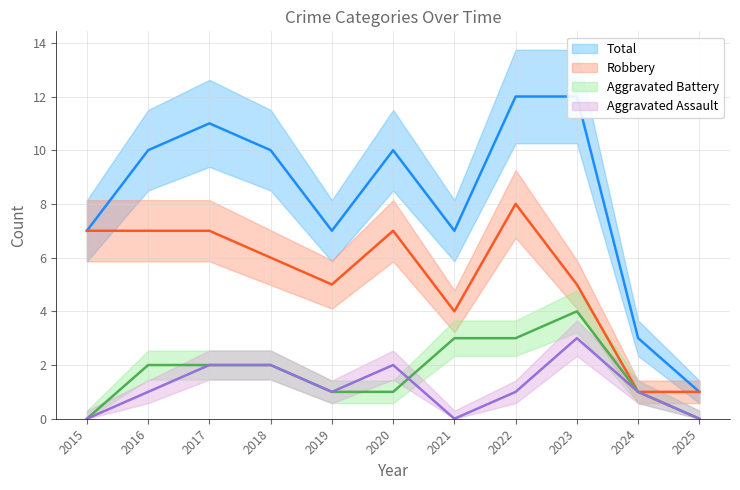

Between 2015 and 2021, which series saw the biggest shift?

Aggravated Battery